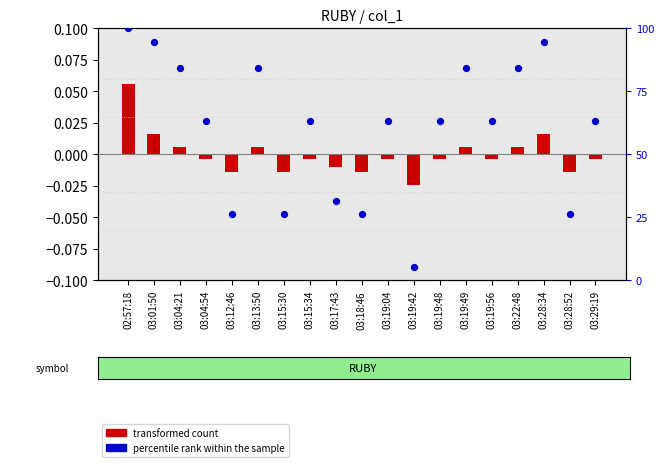

What is the total value across all series at 03:12:46?

26.3